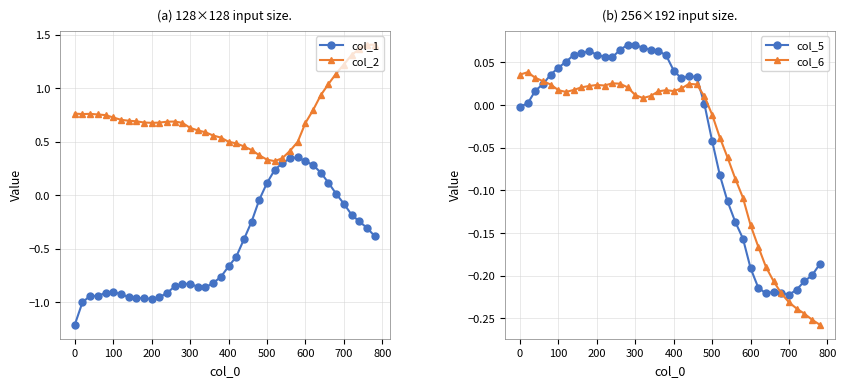

How many positive values does the col_6 series have?

25